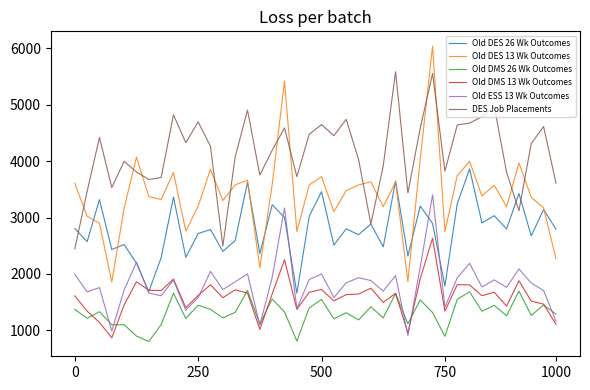

Rank the series by their maximum value, from highest to lowest.

Old DES 13 Wk Outcomes, DES Job Placements, Old DES 26 Wk Outcomes, Old ESS 13 Wk Outcomes, Old DMS 13 Wk Outcomes, Old DMS 26 Wk Outcomes